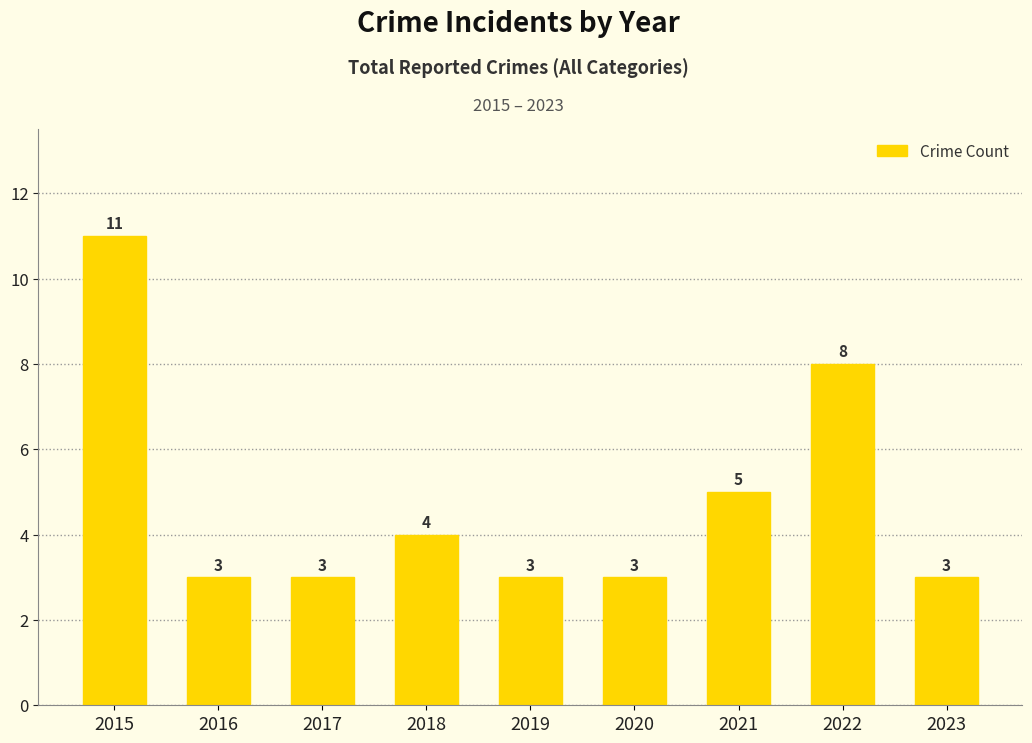

What is the ratio of the value at 2017 to the value at 2021?

0.6